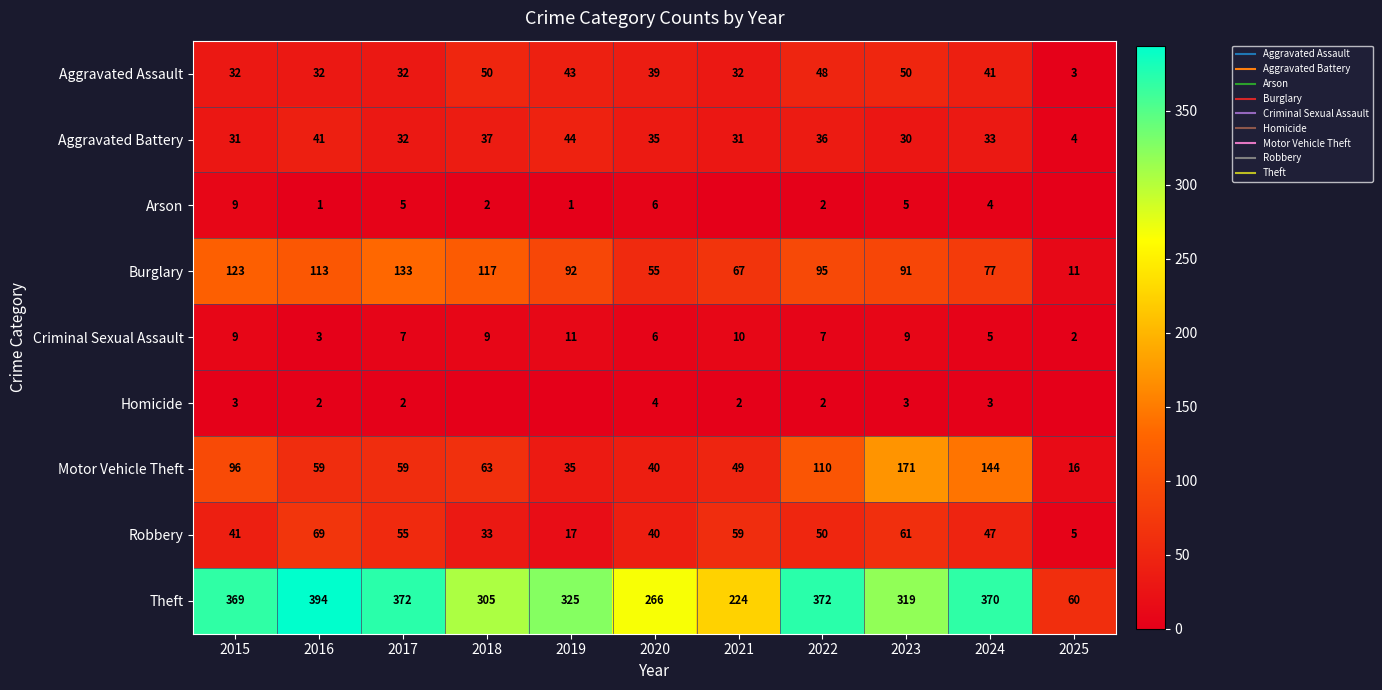

Which series has the largest total across all categories?

Theft